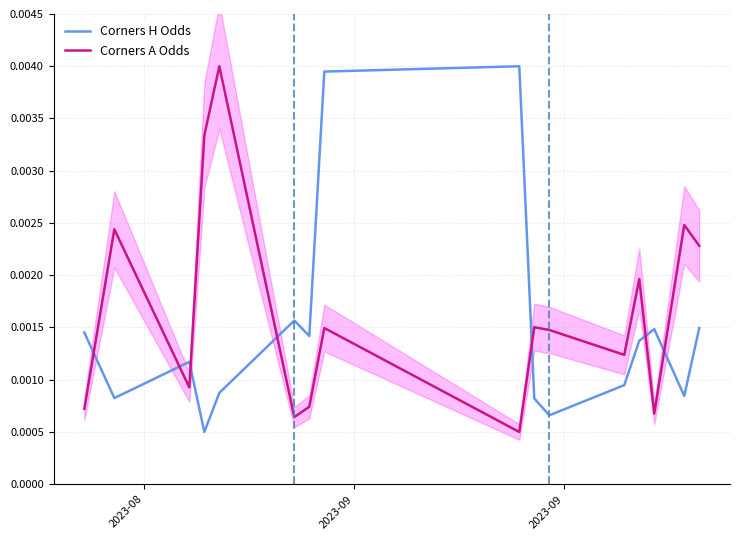

True or false: Corners H Odds and Corners A Odds intersect in this chart.

True